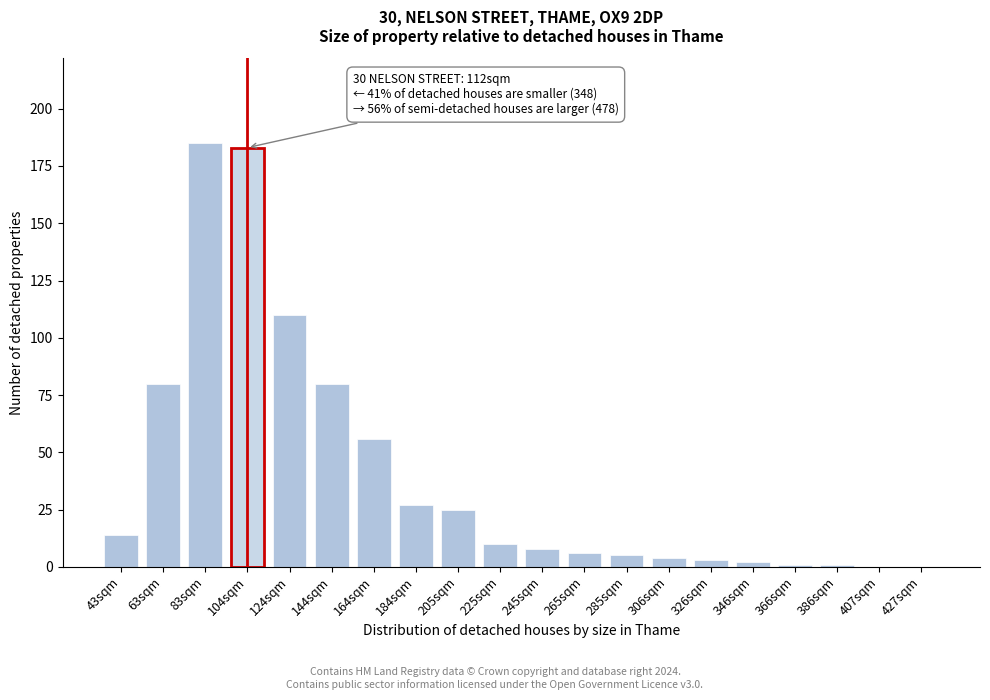

Reading right to left, list all the values displayed in this chart.

427sqm=0	407sqm=0	386sqm=1	366sqm=1	346sqm=2	326sqm=3	306sqm=4	285sqm=5	265sqm=6	245sqm=8	225sqm=10	205sqm=25	184sqm=27	164sqm=56	144sqm=80	124sqm=110	104sqm=183	83sqm=185	63sqm=80	43sqm=14